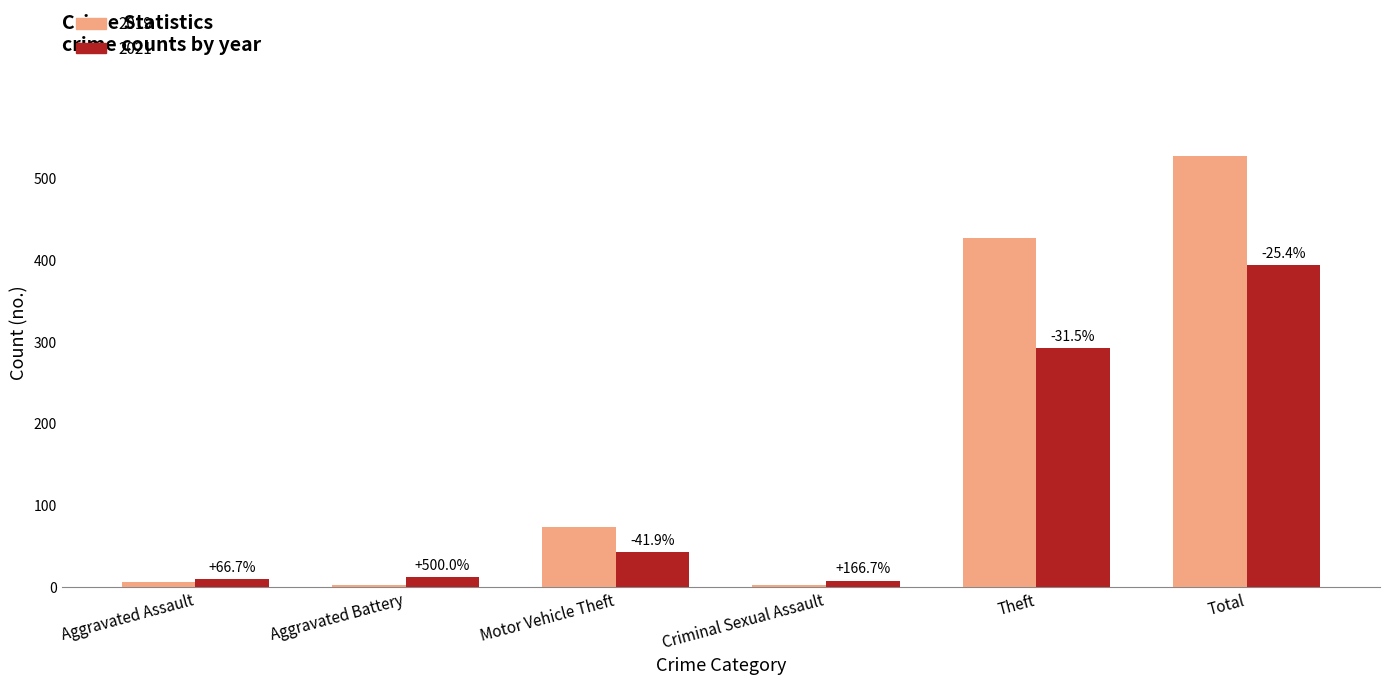

What position from the left is Motor Vehicle Theft?

3